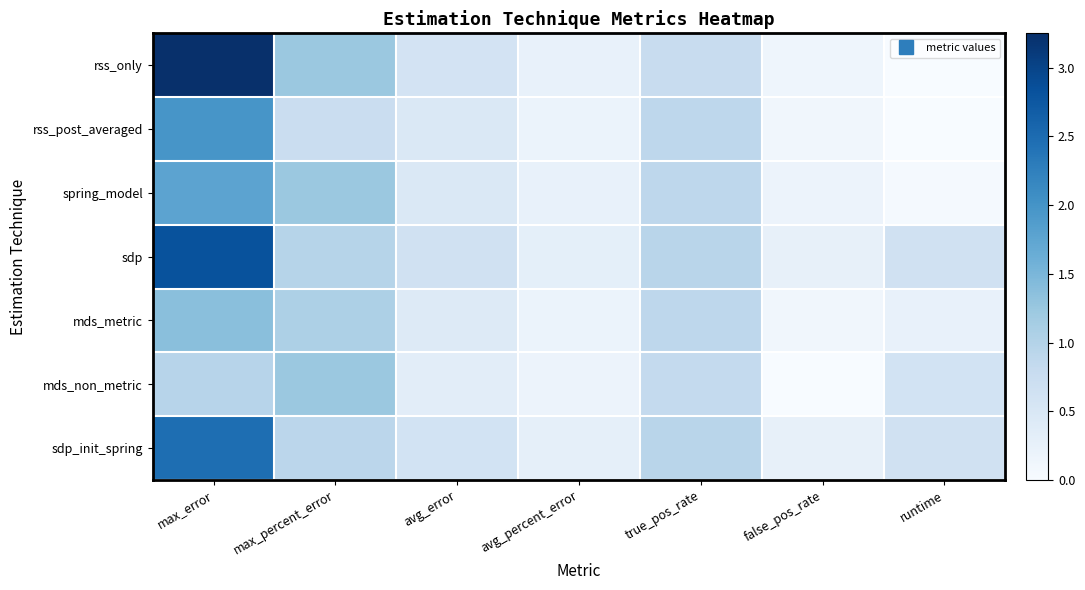

What is the spread (max minus min) of values at max_error?

2.3